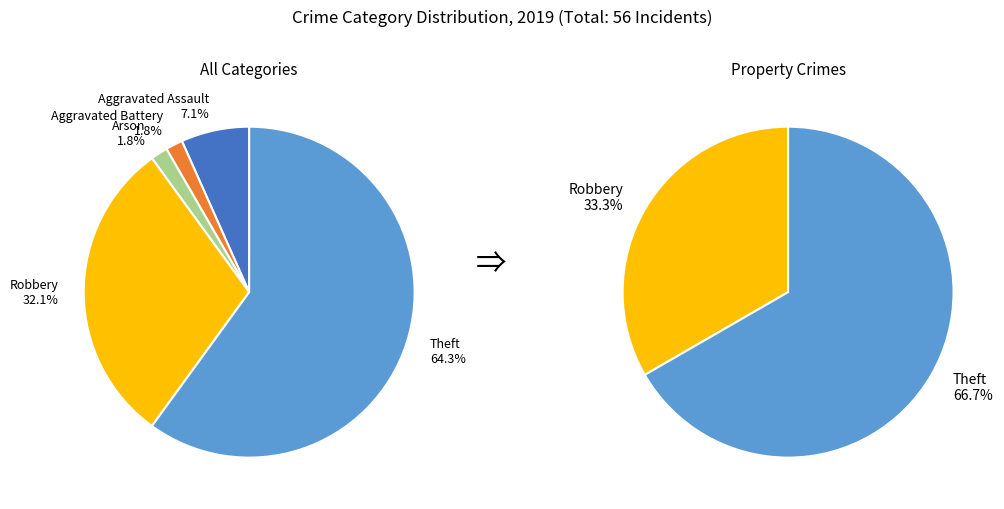

How many segments does this pie chart have?

5